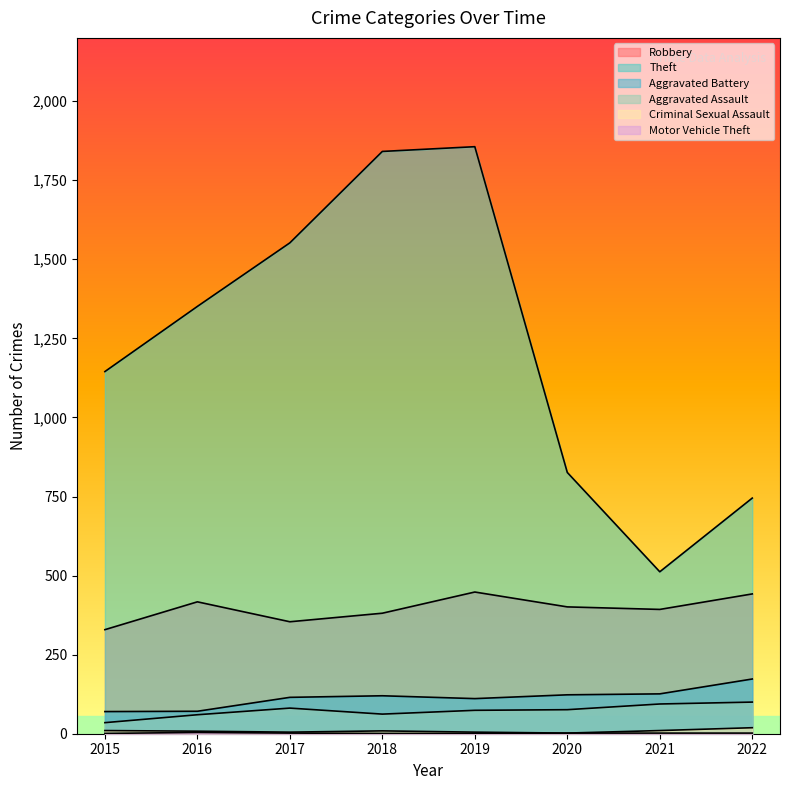

What is the approximate value of Aggravated Assault at 2019?

74